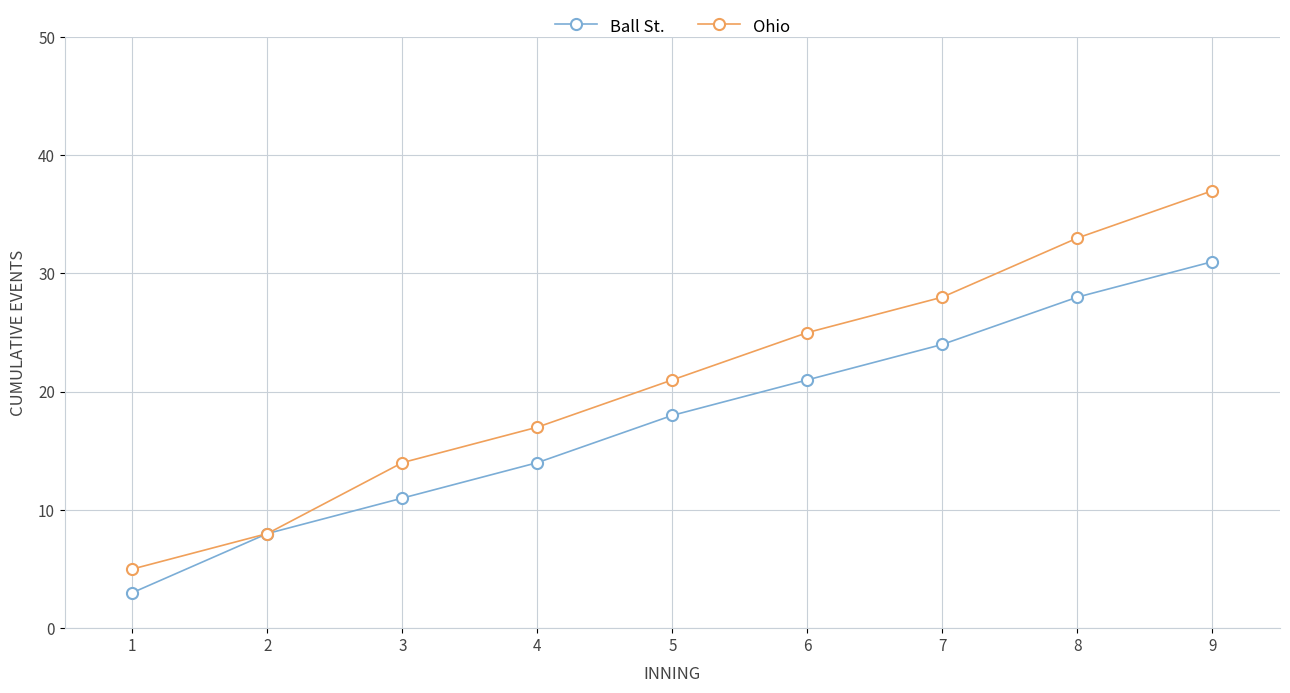

Reading left to right, extract all data points from this chart.

Ball St.: 3	8	11	14	18	21	24	28	31
Ohio: 5	8	14	17	21	25	28	33	37